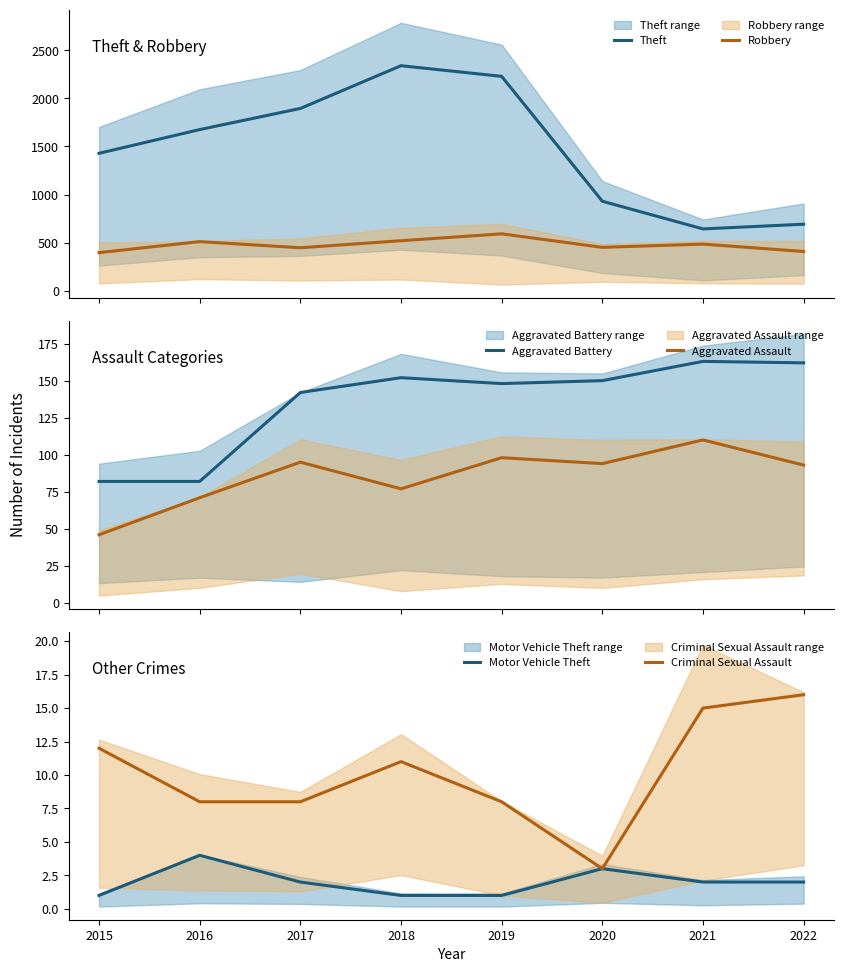

What is the difference between the highest and lowest values at 2020?

927